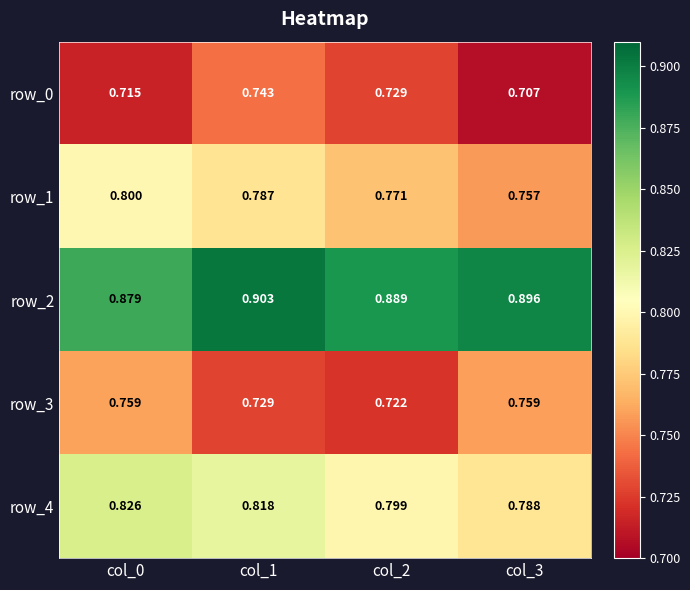

Which series has the largest range (max minus min)?

row_1